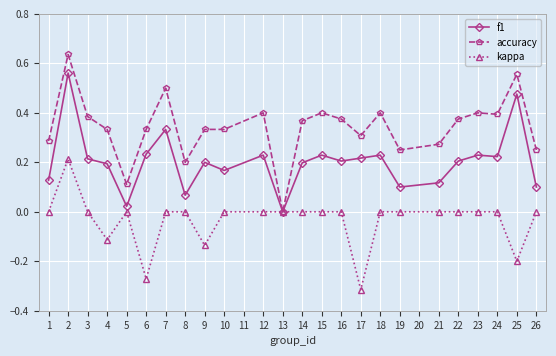

Which series has the largest total across all categories?

accuracy